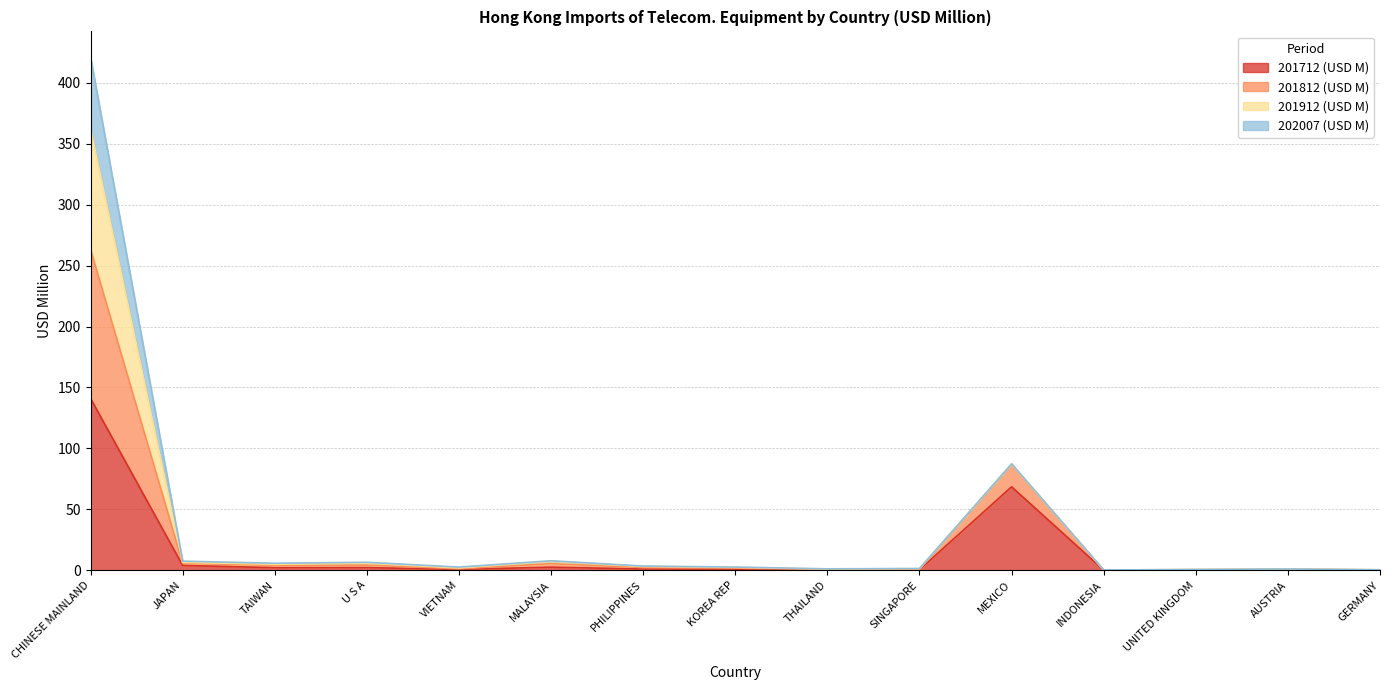

What is the highest value of the 201712 (USD M) series?

141.0